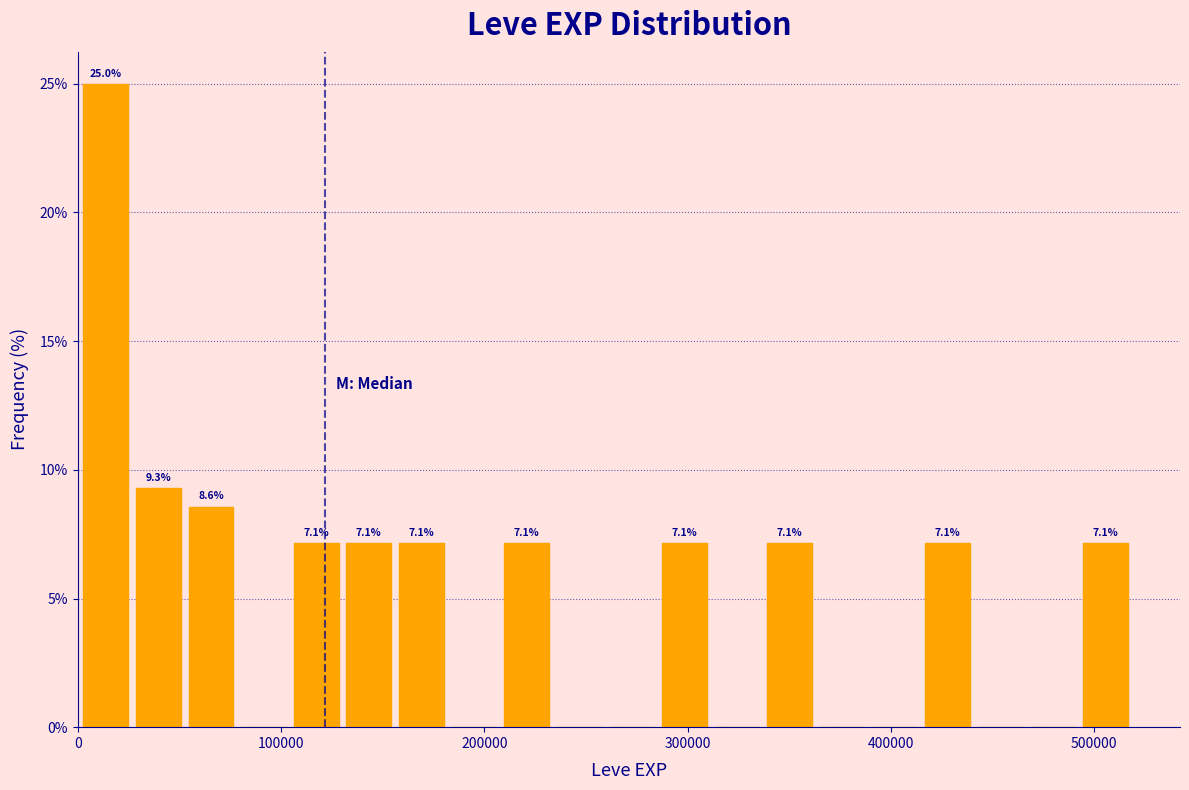

Read against the x-axis, roughly where is the centre of the tallest bar?

10000